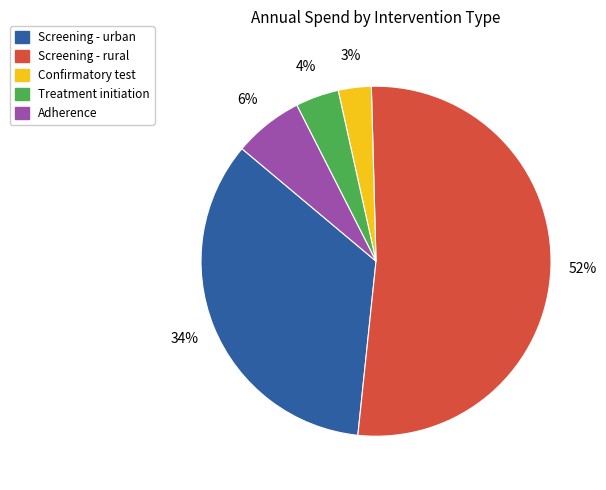

To the nearest percent, what is the average slice percentage?

20%